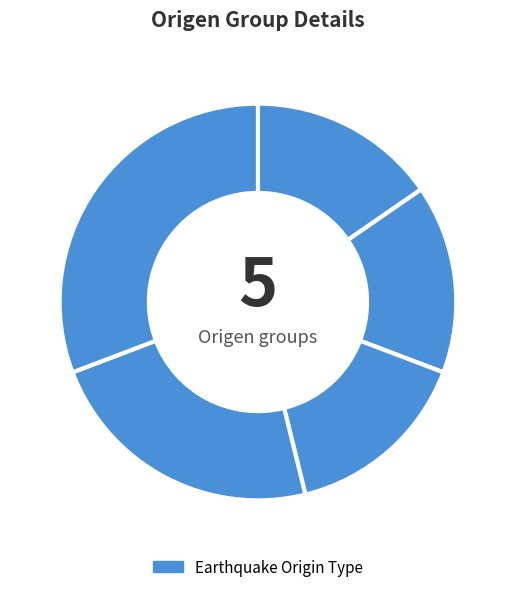

Count the number of slices in the pie.

5